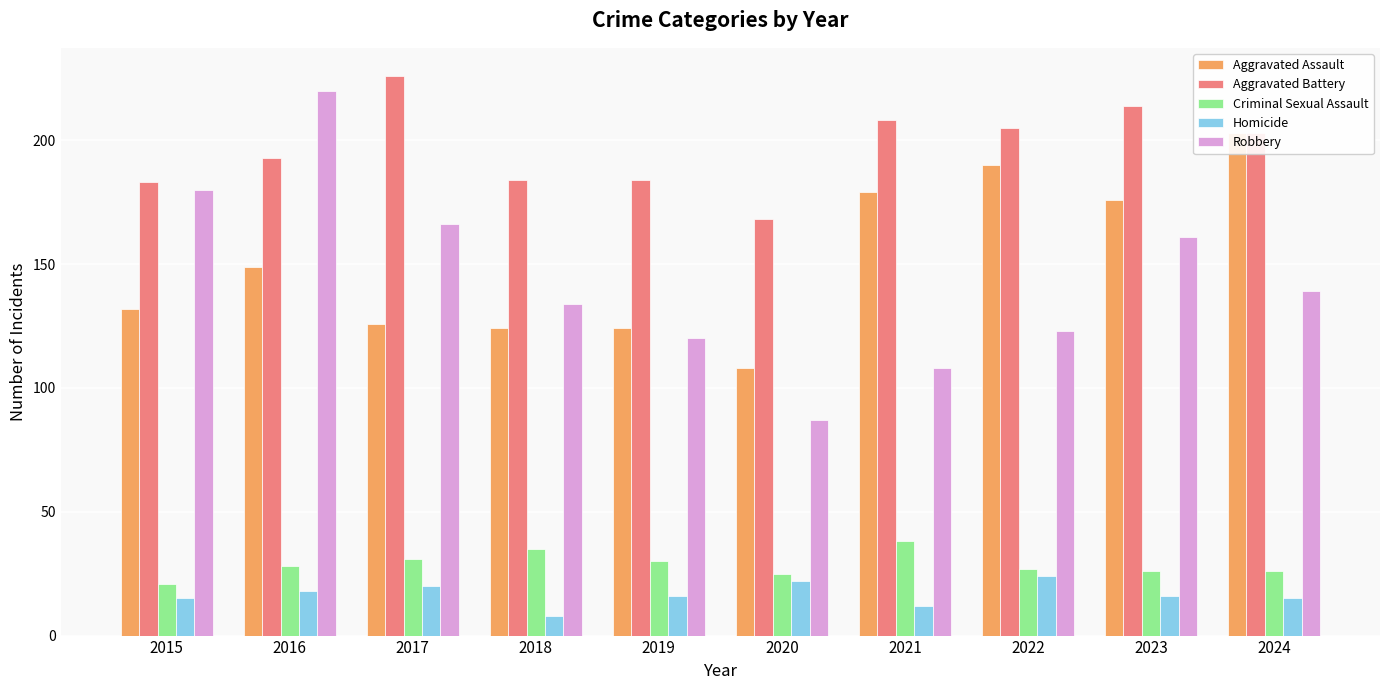

What is the lowest value of the Robbery series?

87